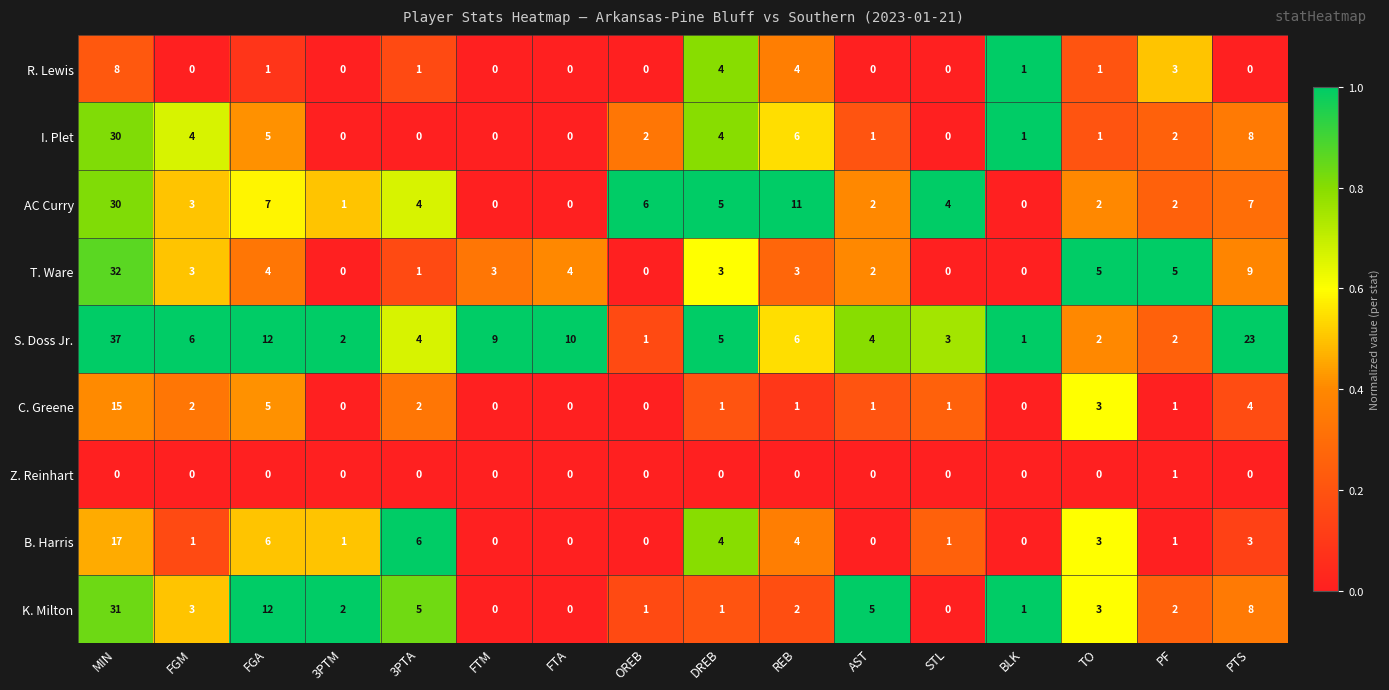

At which category is the sum across all series the highest?

MIN